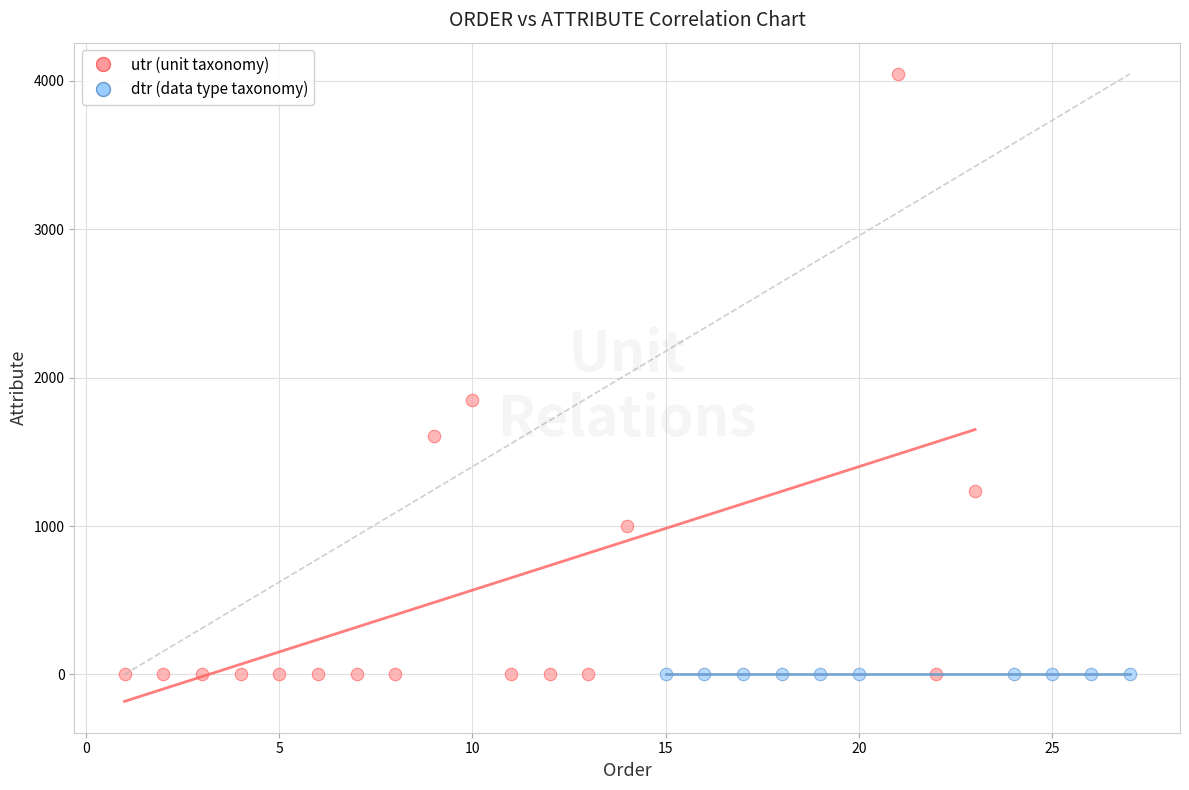

Which series contains the highest Y value?

utr (unit taxonomy)